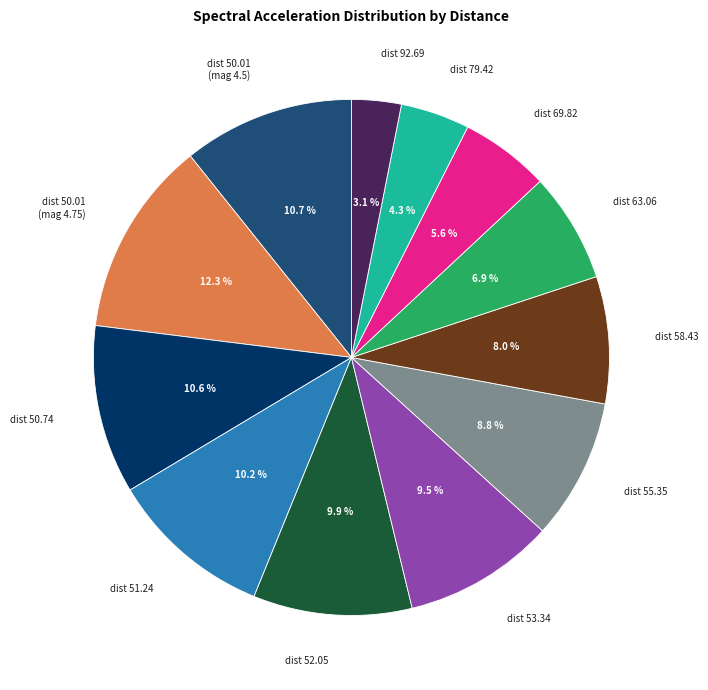

What portion of the pie excludes dist 63.06?

93.1%